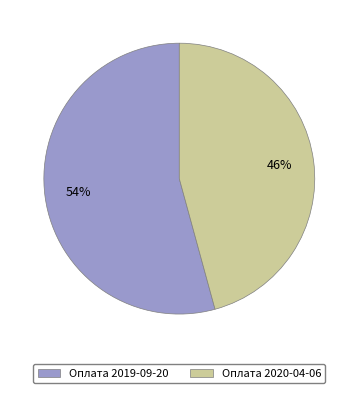

Does any single category account for the majority?

Yes